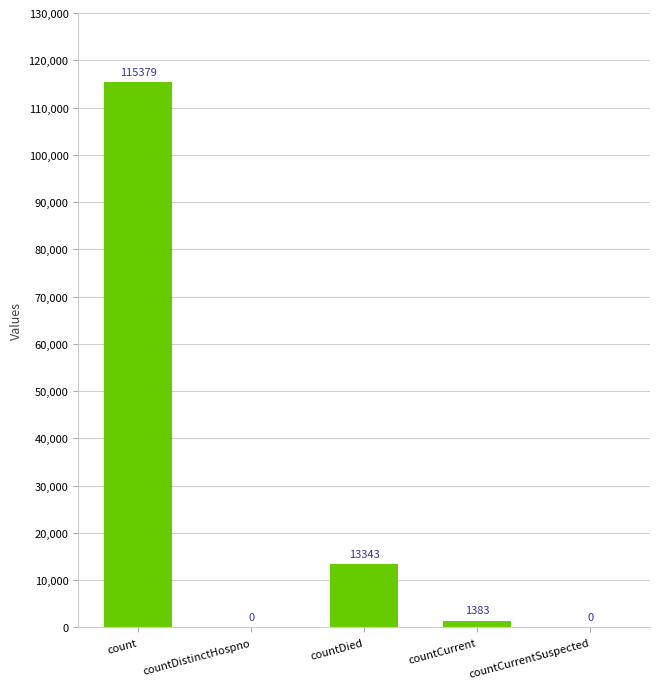

True or false: the data shows 115379 at count.

True